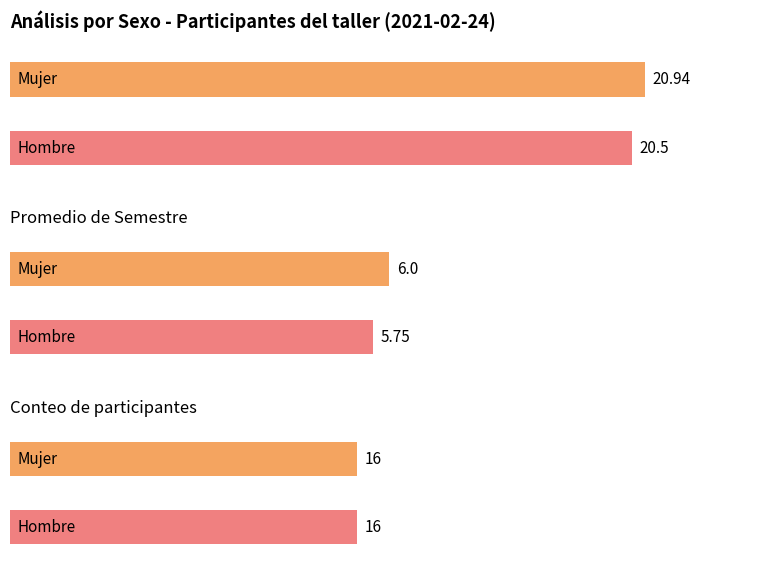

Are the bars grouped side by side (vs. stacked)?

Yes